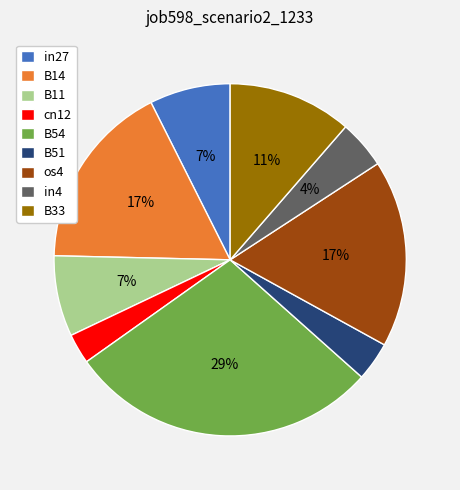

To the nearest percent, what is the difference between the largest and smallest slice percentages?

26%